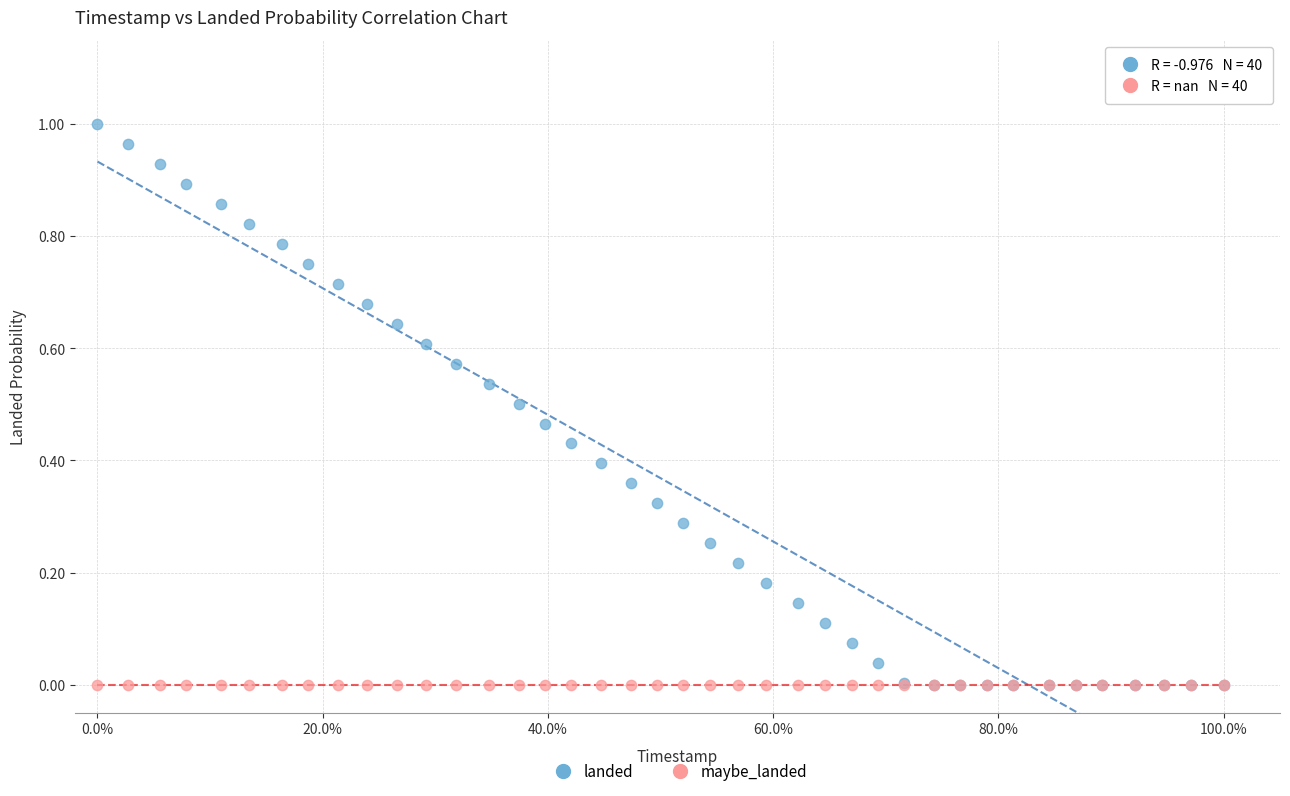

Which series contains the highest Y value?

landed